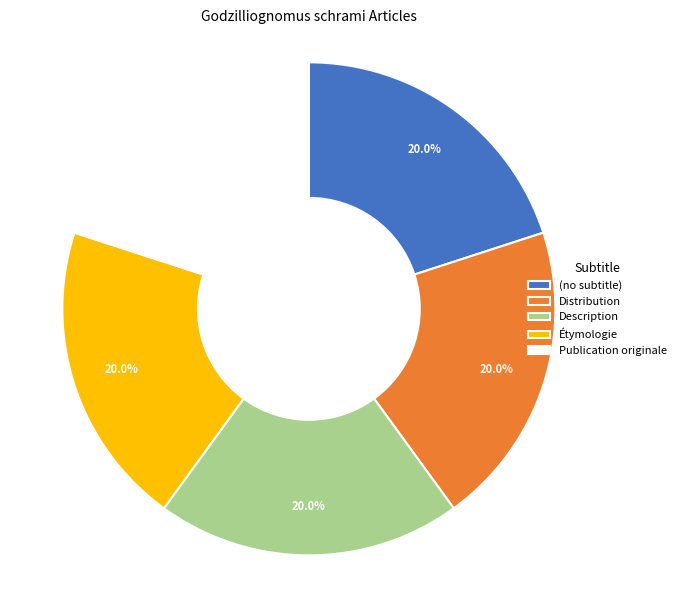

What percentage is NOT represented by (no subtitle)?

80.0%